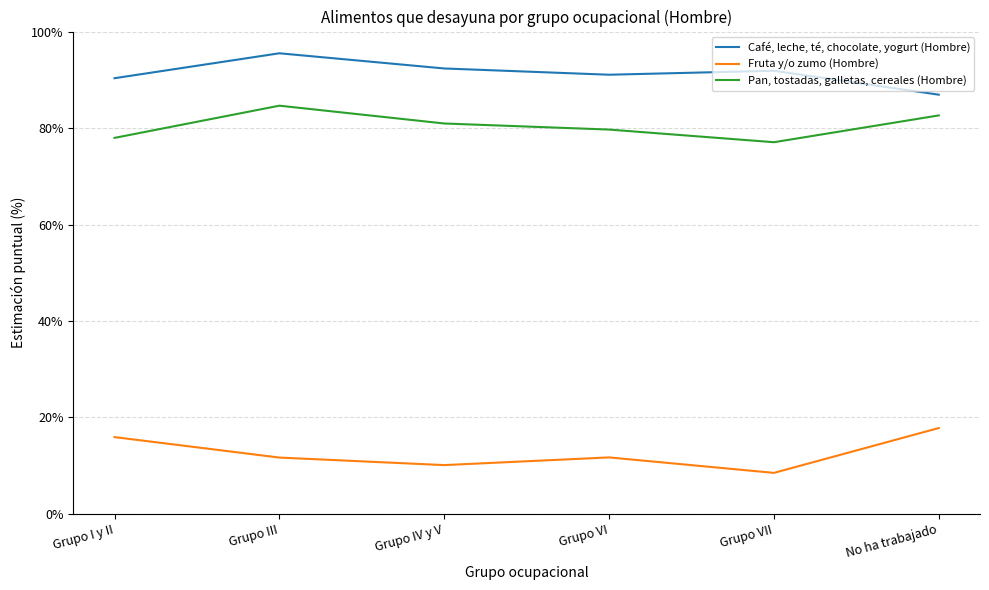

What is the approximate value of Fruta y/o zumo (Hombre) at Grupo I y II?

0.2